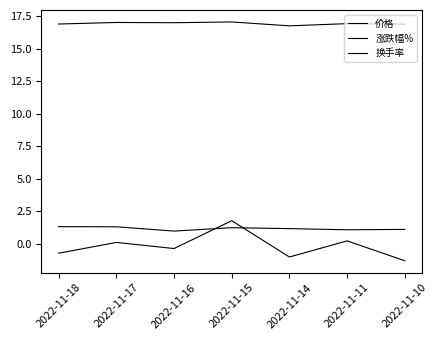

Which series has the largest total across all categories?

价格